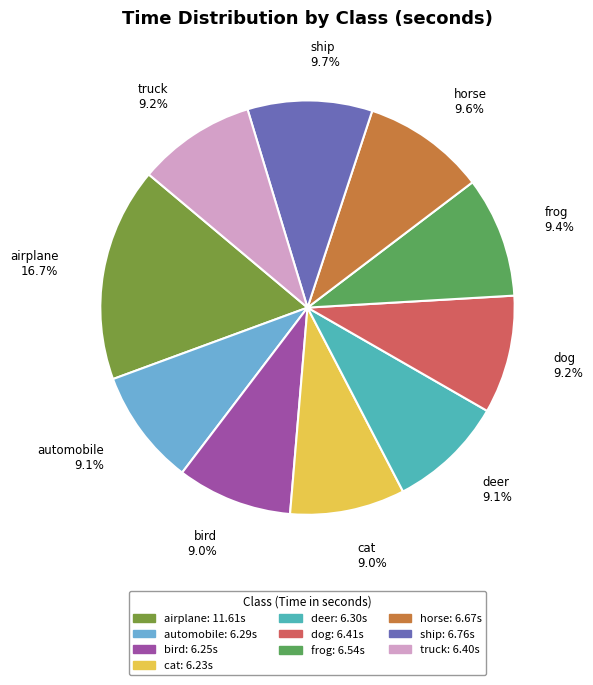

What percentage is the deer slice, to the nearest percent?

9%